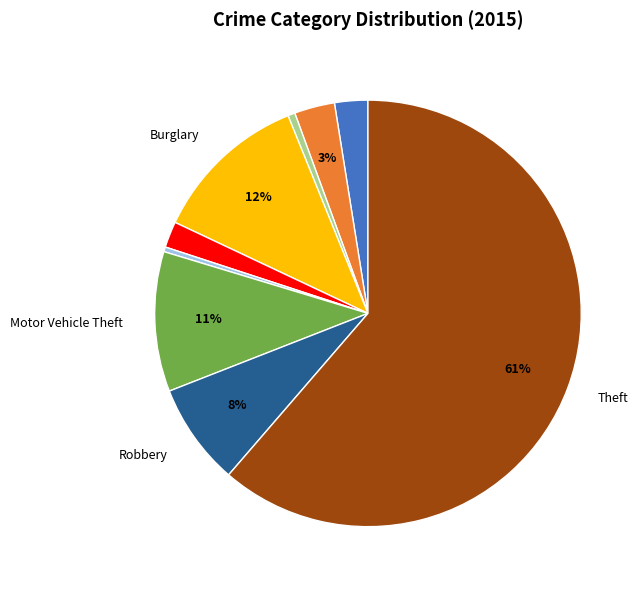

To the nearest percent, what is the average slice percentage?

11%